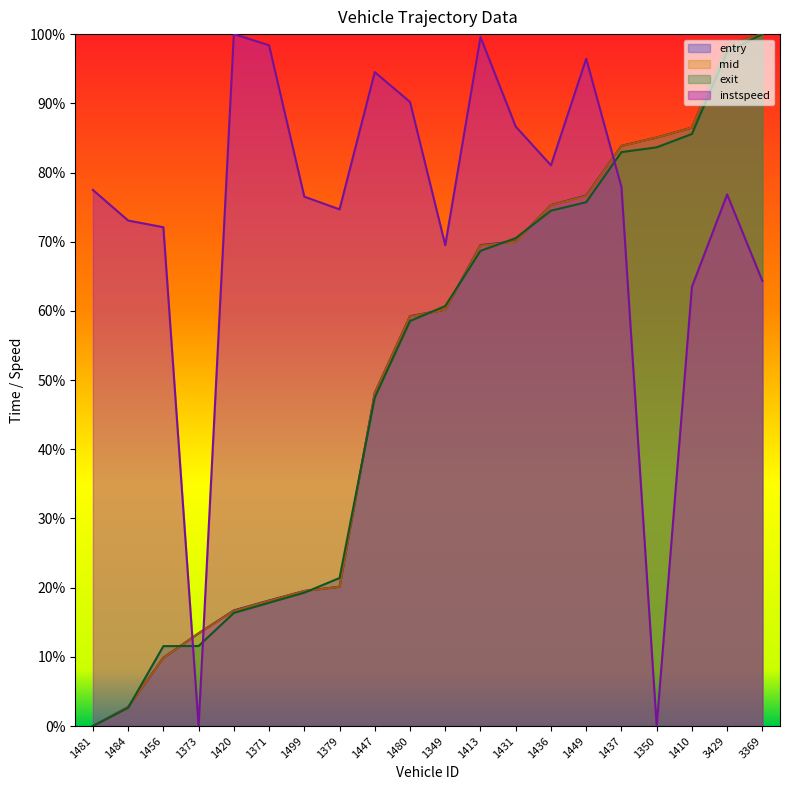

Reading left to right, extract all data points from this chart.

entry: 1481=0.0	1484=0.0	1456=0.1	1373=0.1	1420=0.2	1371=0.2	1499=0.2	1379=0.2	1447=0.5	1480=0.6	1349=0.6	1413=0.7	1431=0.7	1436=0.8	1449=0.8	1437=0.8	1350=0.9	1410=0.9	3429=1.0	3369=1.0
mid: 1481=0.0	1484=0.0	1456=0.1	1373=0.1	1420=0.2	1371=0.2	1499=0.2	1379=0.2	1447=0.5	1480=0.6	1349=0.6	1413=0.7	1431=0.7	1436=0.8	1449=0.8	1437=0.8	1350=0.9	1410=0.9	3429=1.0	3369=1.0
exit: 1481=0.0	1484=0.0	1456=0.1	1373=0.1	1420=0.2	1371=0.2	1499=0.2	1379=0.2	1447=0.5	1480=0.6	1349=0.6	1413=0.7	1431=0.7	1436=0.7	1449=0.8	1437=0.8	1350=0.8	1410=0.9	3429=1.0	3369=1.0
instspeed: 1481=0.8	1484=0.7	1456=0.7	1373=0.0	1420=1.0	1371=1.0	1499=0.8	1379=0.7	1447=0.9	1480=0.9	1349=0.7	1413=1.0	1431=0.9	1436=0.8	1449=1.0	1437=0.8	1350=0.0	1410=0.6	3429=0.8	3369=0.6